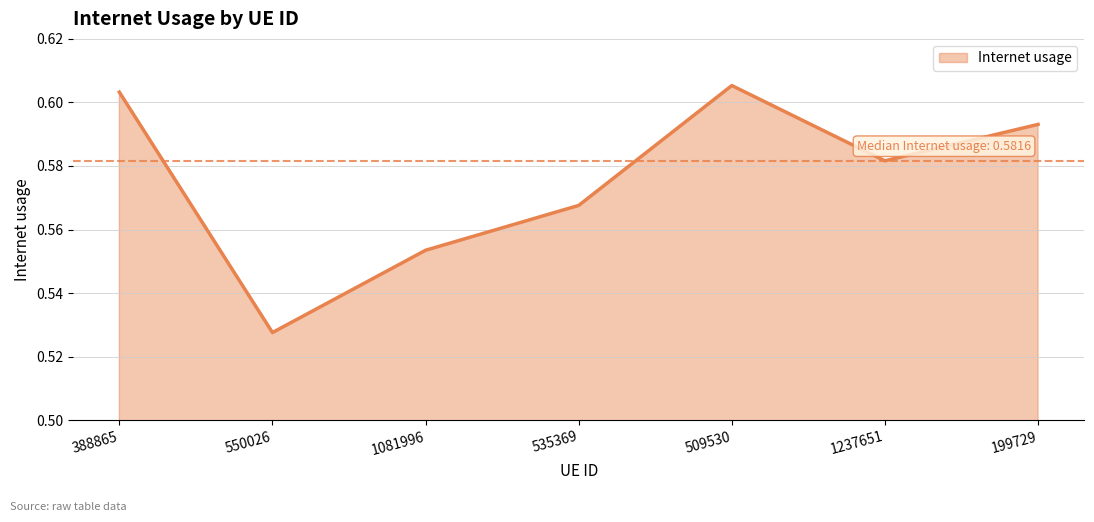

At which category does the data reach its first local valley?

550026